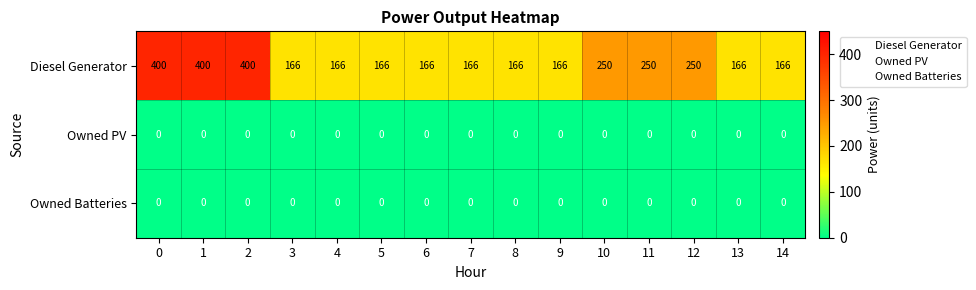

The value of Owned Batteries at 2 is 0. True or false?

True